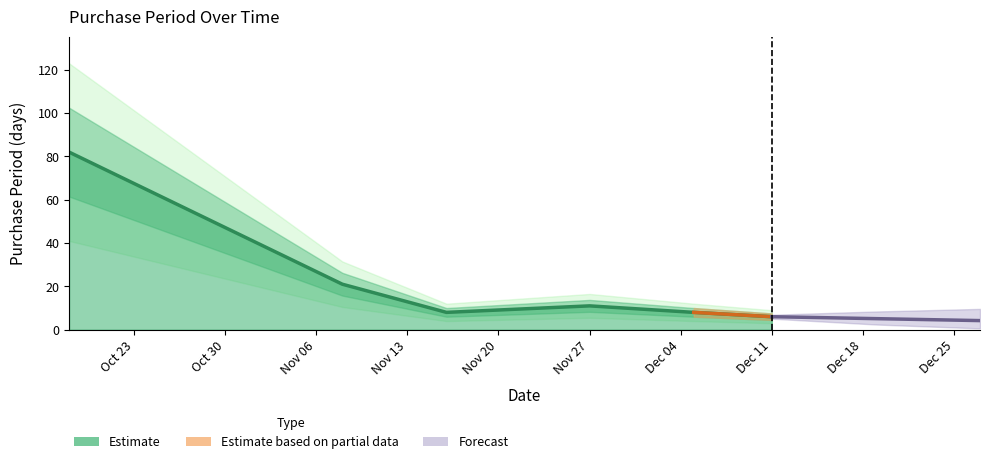

What is the minimum value for Estimate?

6